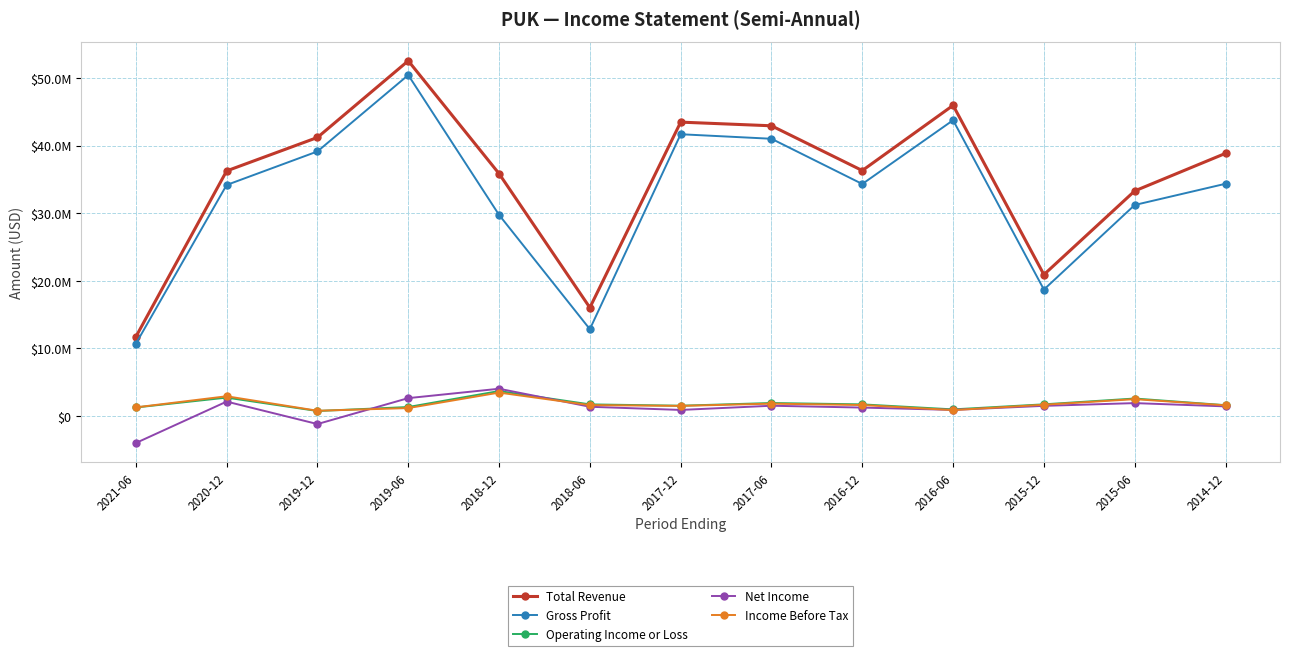

What is the difference between the second highest and second lowest values in the Income Before Tax series?

2049600